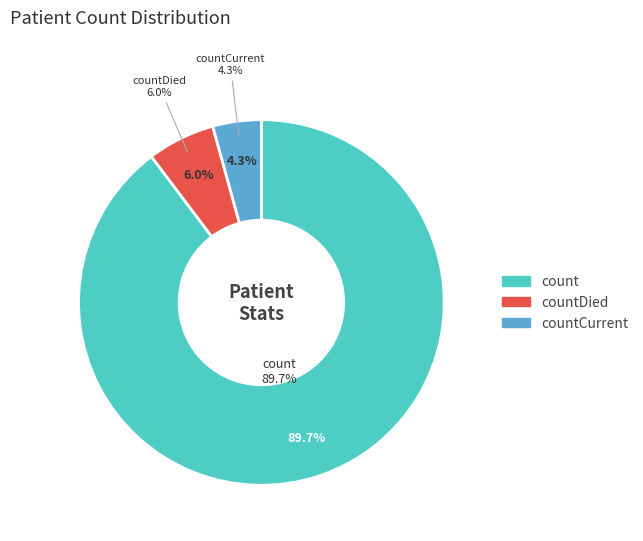

Count the number of slices in the pie.

3